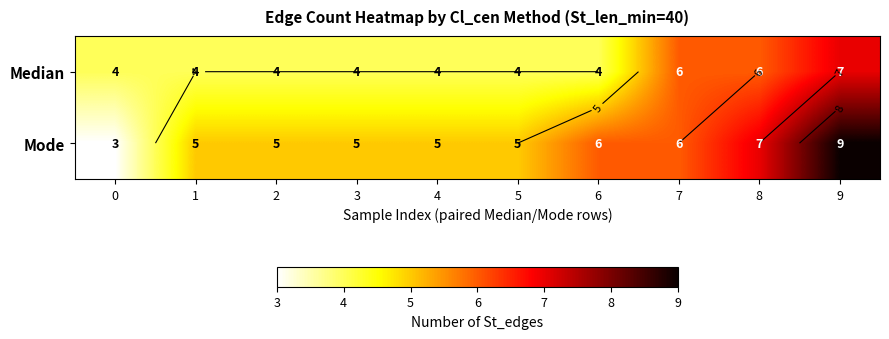

Between 6 and 3, which is larger?

6